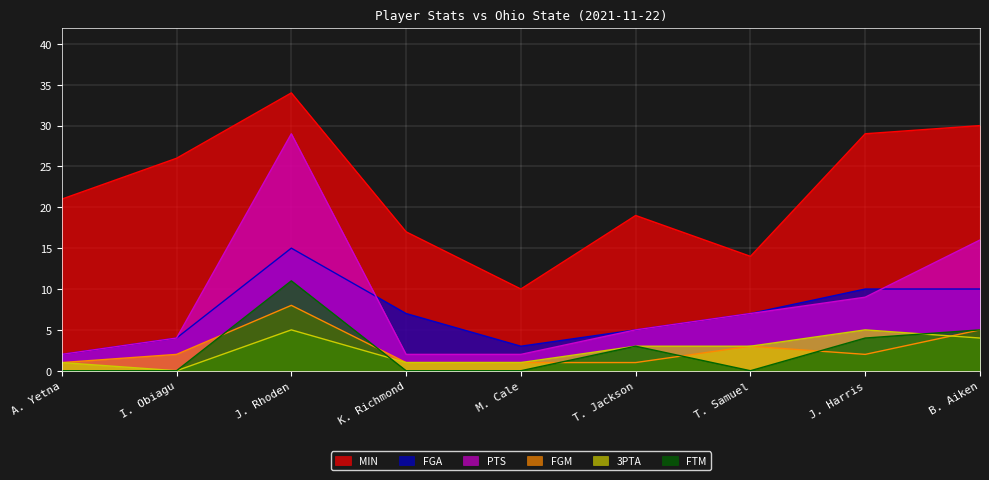

True or false: FGM has more than 1 points higher than both neighbors.

True